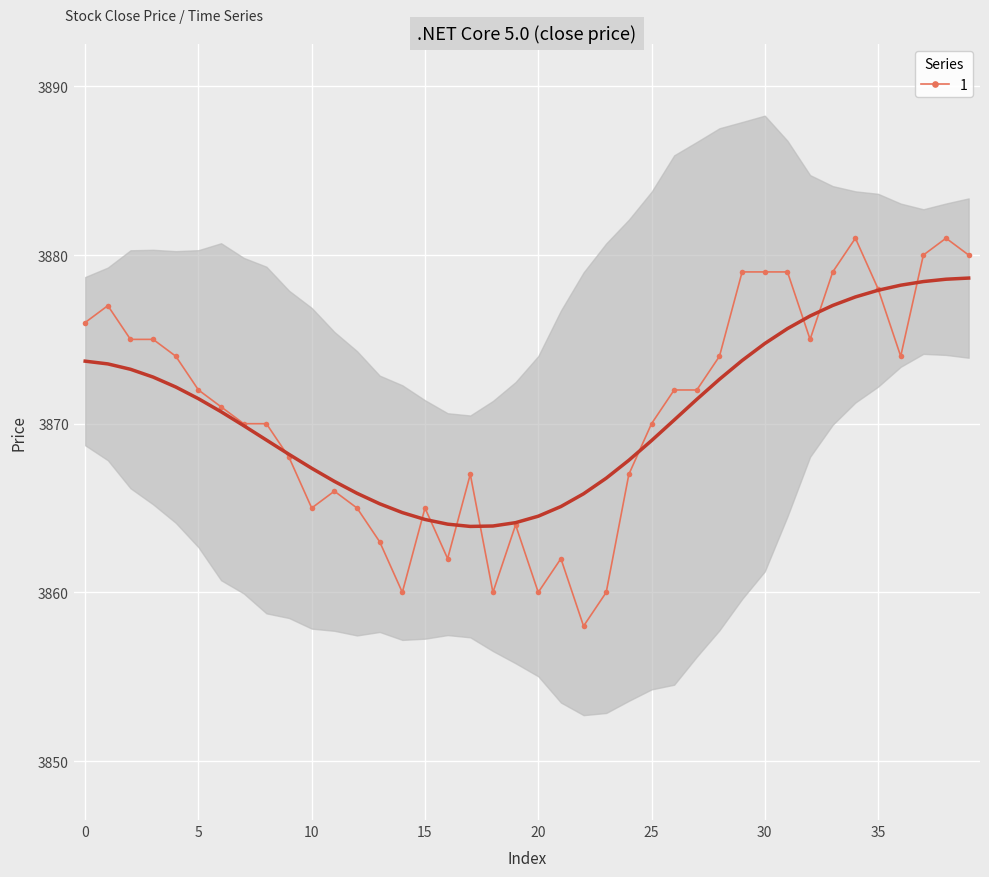

Where is the first local maximum?

1